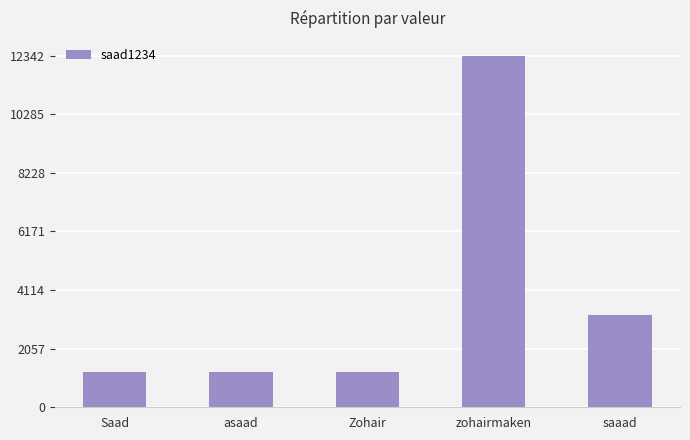

What is the sum of all values?

19279